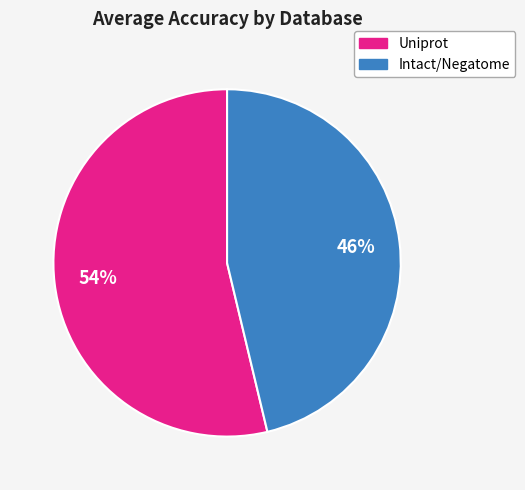

What is the majority slice?

Uniprot